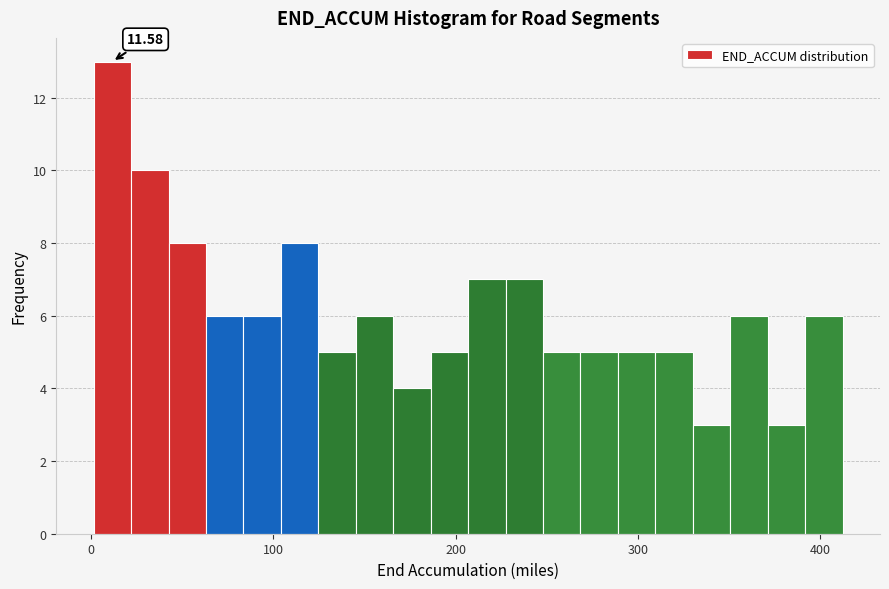

Around what value on the x-axis is the tallest bar? Give the approximate position of its centre, as read against the axis.

10